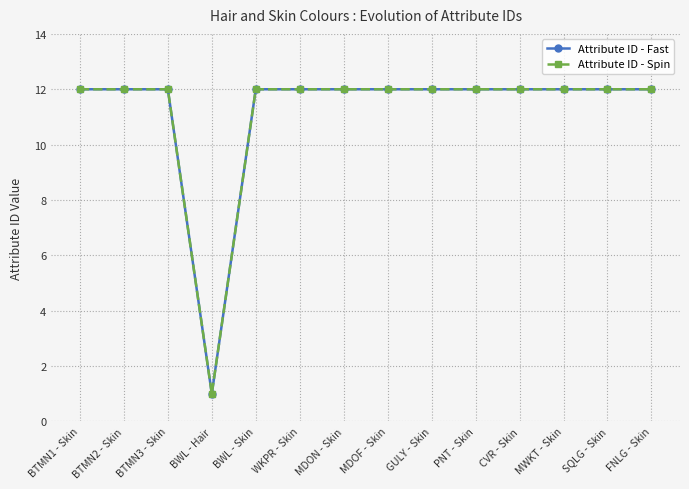

Read the Attribute ID - Spin value at SQLG - Skin.

12